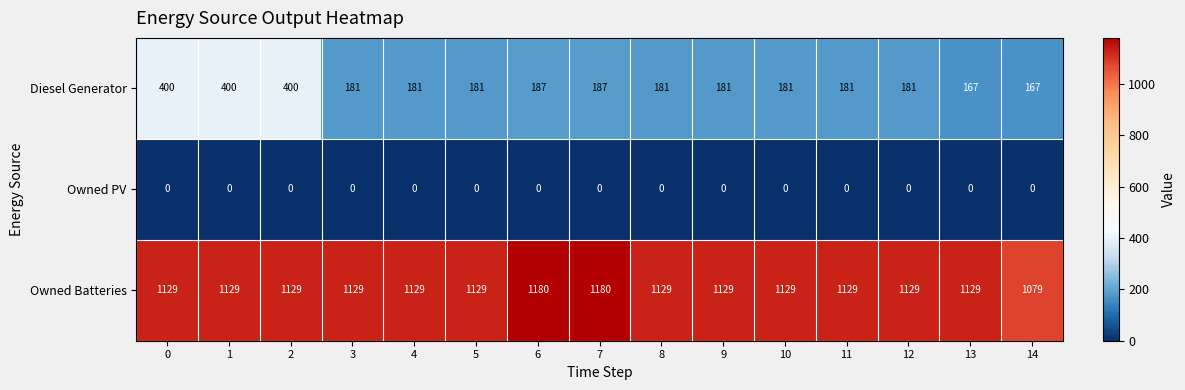

Rank the series by their average value, from highest to lowest.

Owned Batteries, Diesel Generator, Owned PV